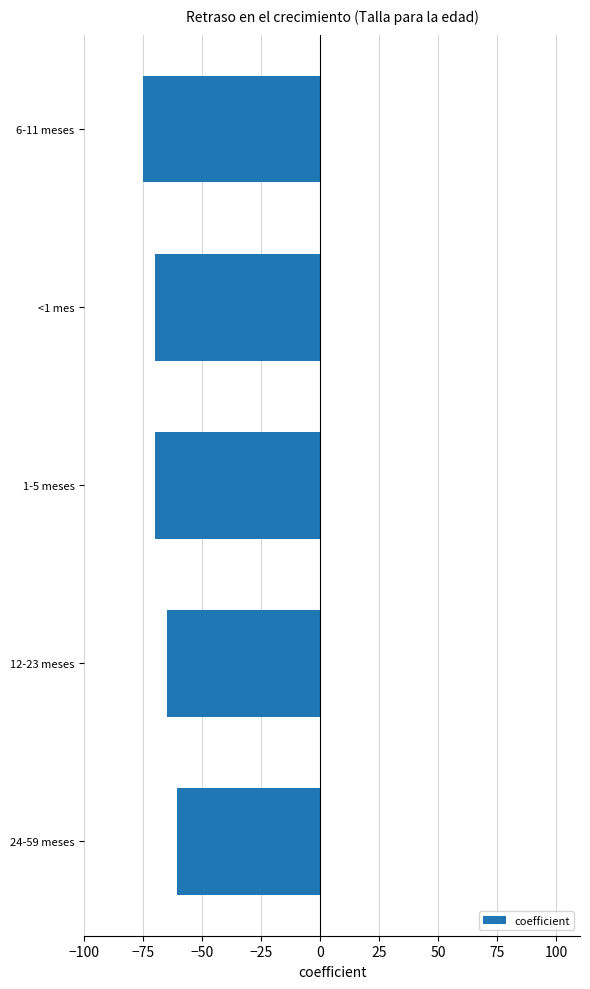

What is the sum of the values at <1 mes and 12-23 meses?

-134.6